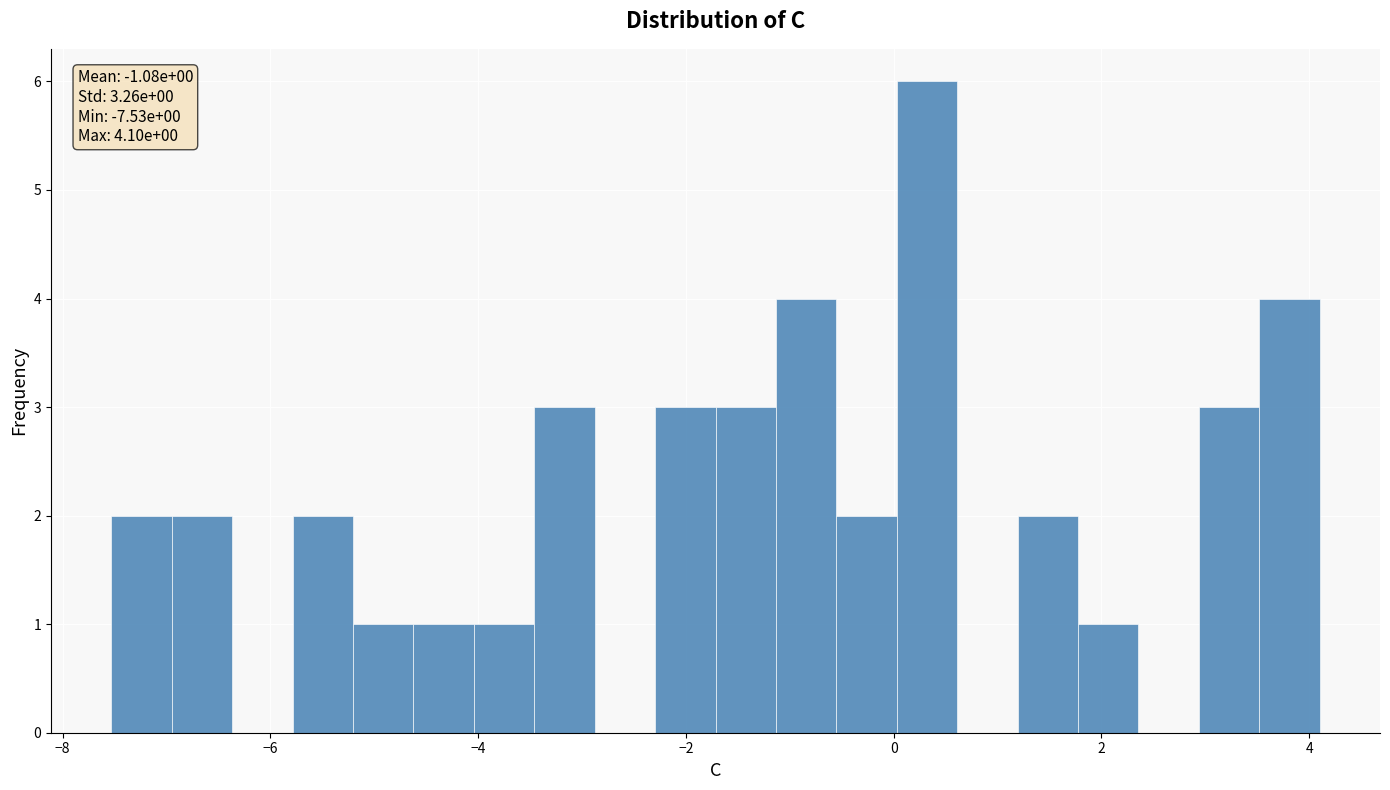

Read against the x-axis, roughly where is the centre of the tallest bar?

0.4